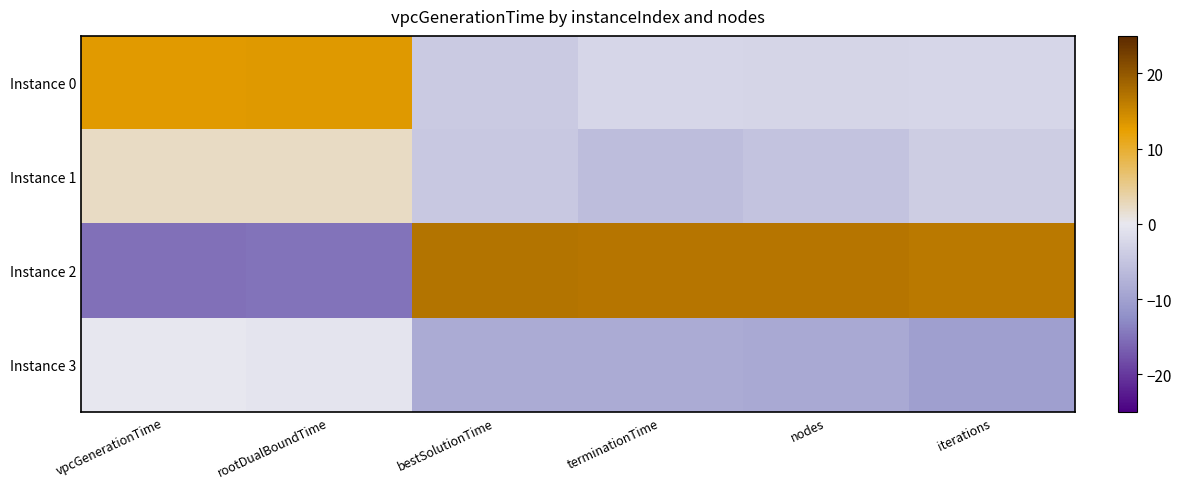

Between iterations and bestSolutionTime, which is larger?

iterations